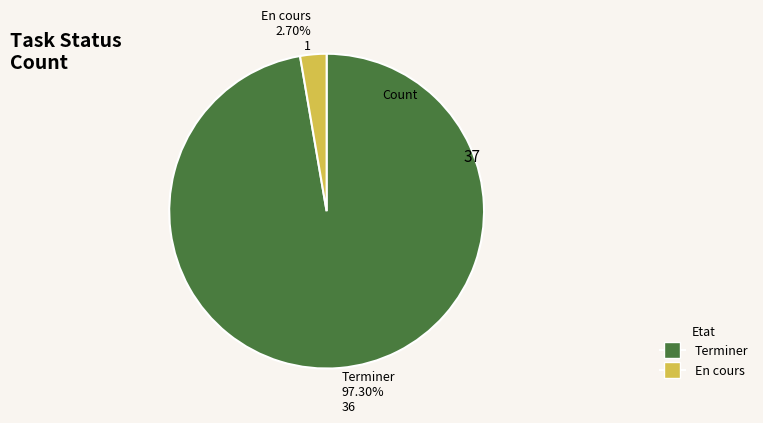

To the nearest percent, what percentage of the pie is En cours?

3%